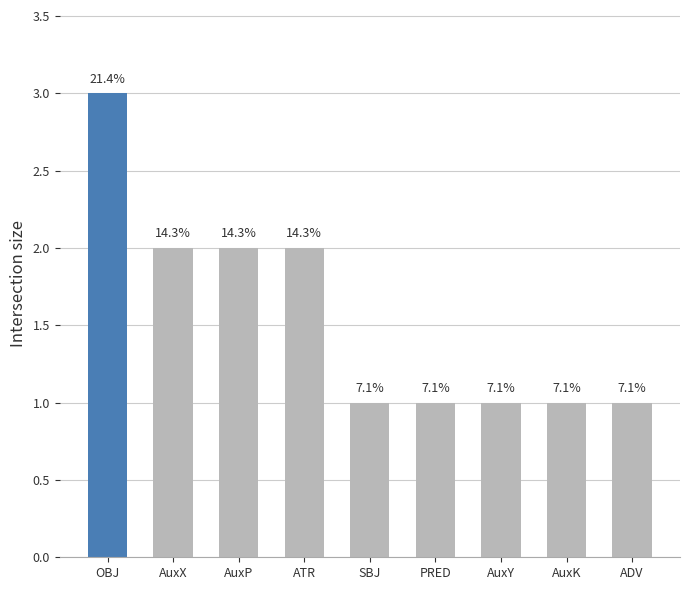

How many bars are there in total?

9